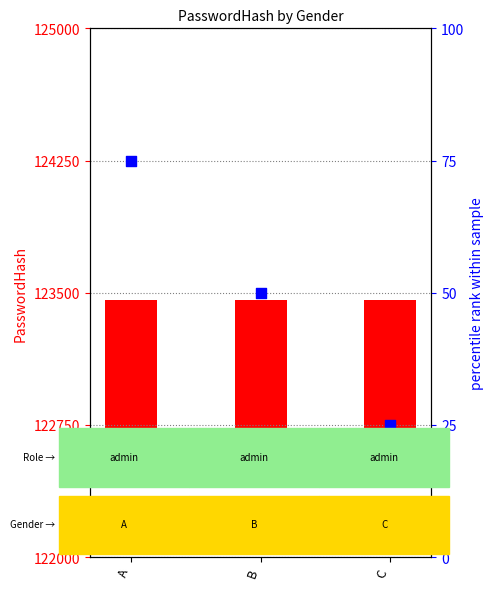

At how many categories does at least one series exceed 451?

3